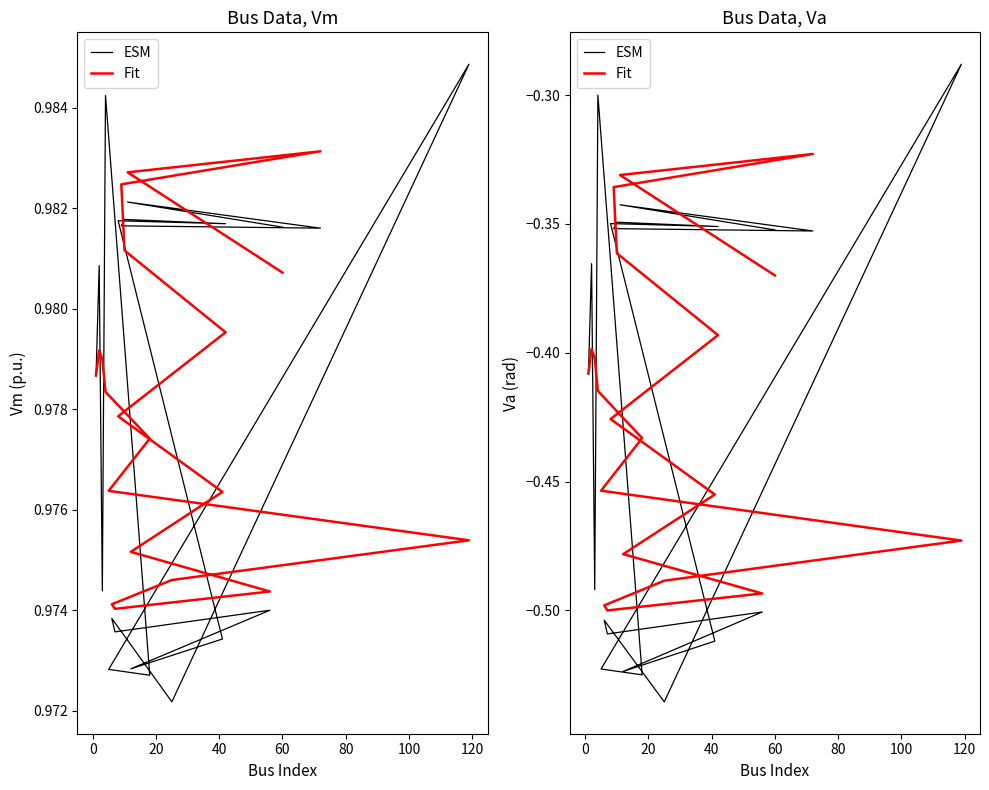

The value of ESM at 10 is -0.2. True or false?

False